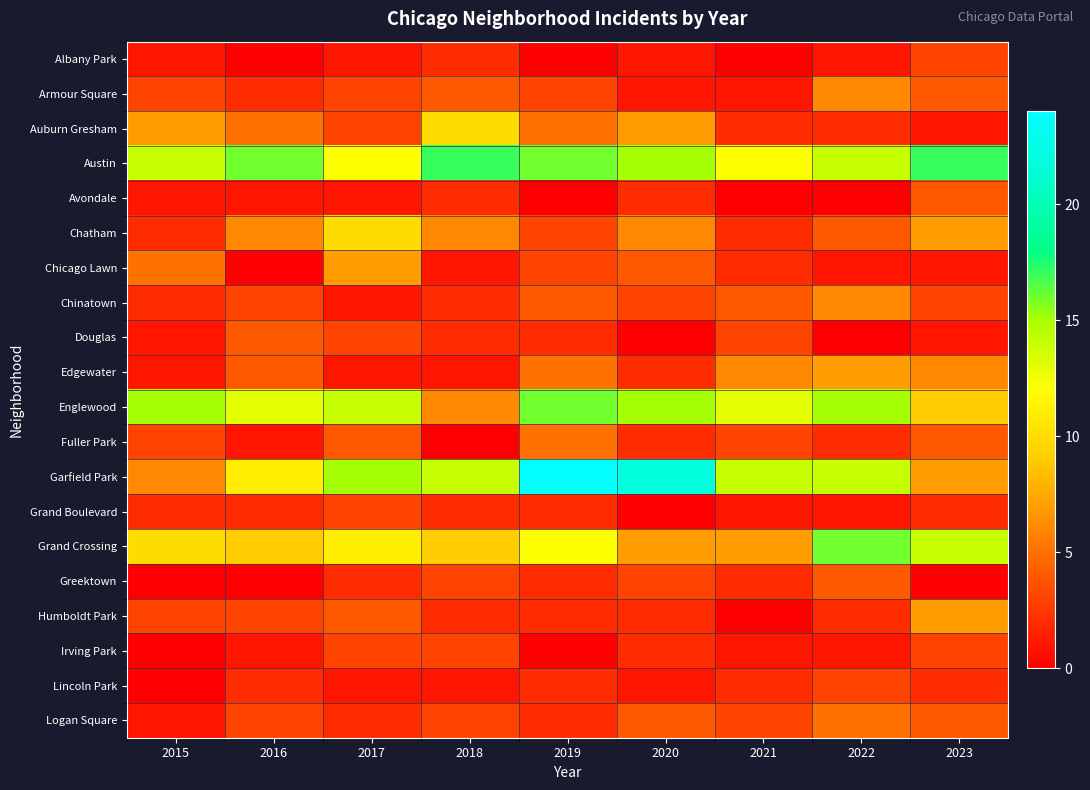

Which has a higher value, 2020 or 2017?

2020